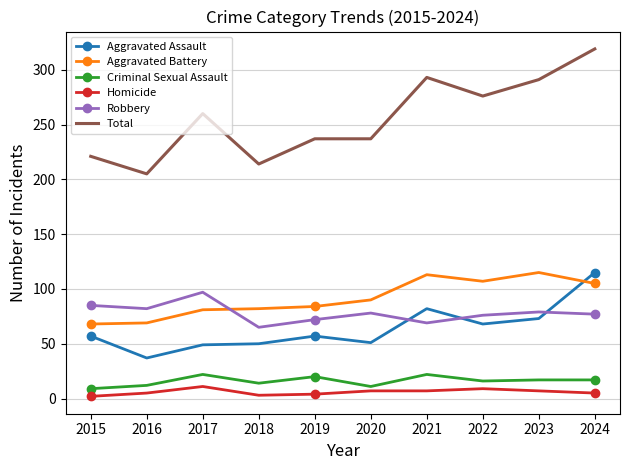

What is the minimum value for Total?

205